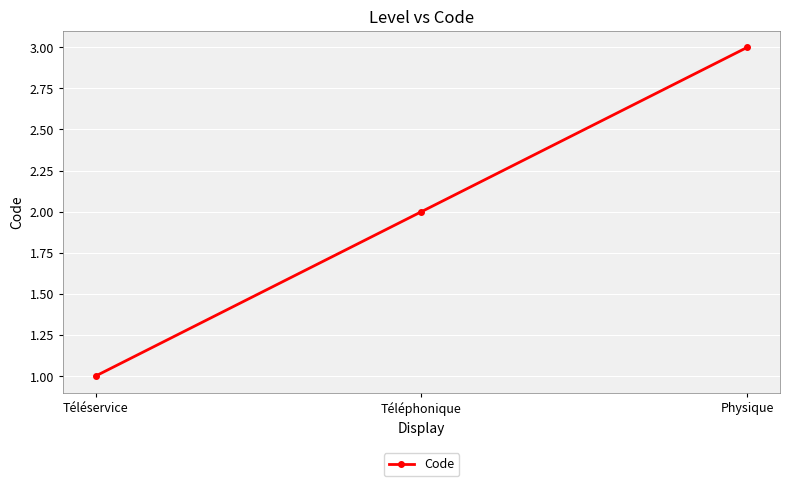

How many series are shown in this chart?

1